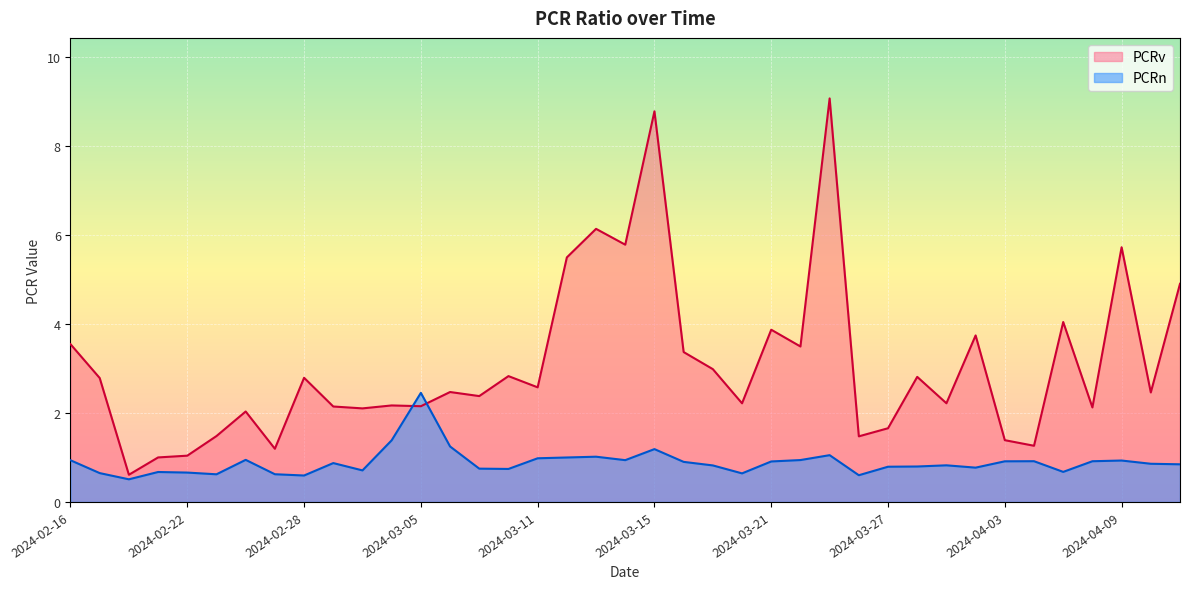

What are all the series names shown in the legend?

PCRv, PCRn